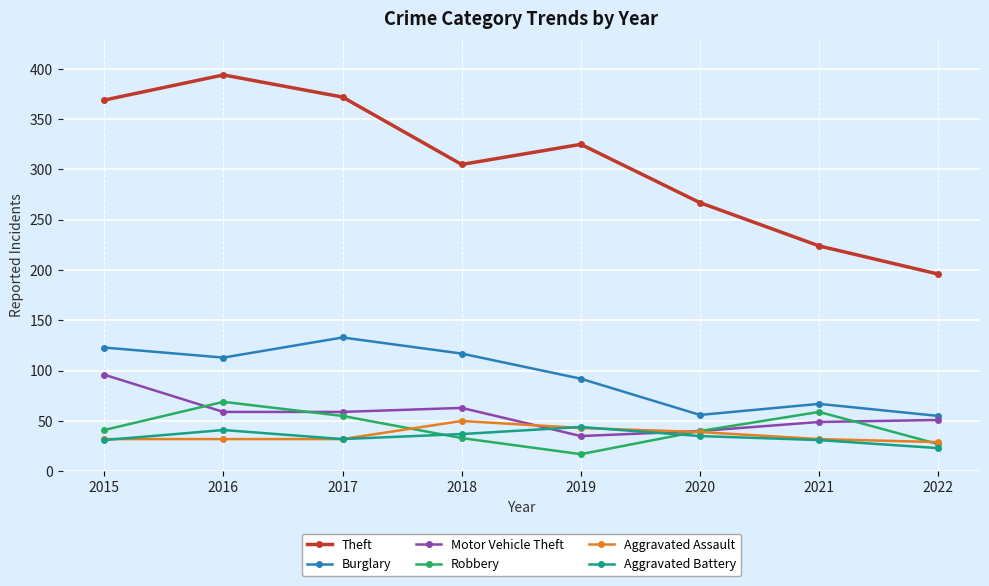

At which label does Aggravated Assault reach its peak?

2018